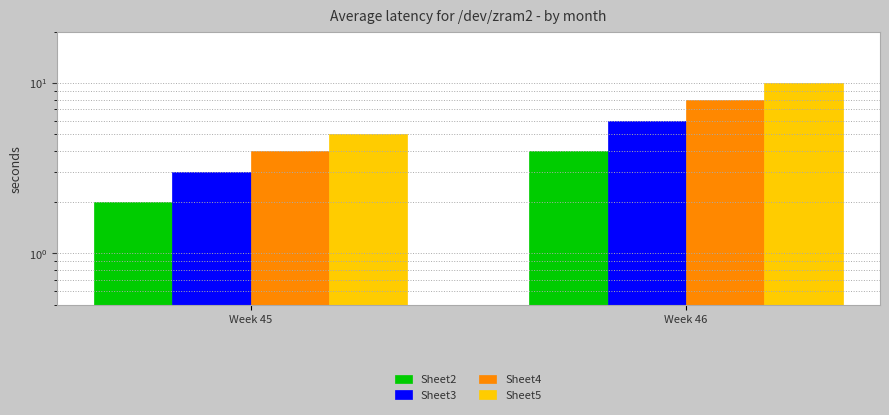

Reading right to left, what are all the values shown in this chart?

Sheet2: Week 46=4	Week 45=2
Sheet3: Week 46=6	Week 45=3
Sheet4: Week 46=8	Week 45=4
Sheet5: Week 46=10	Week 45=5